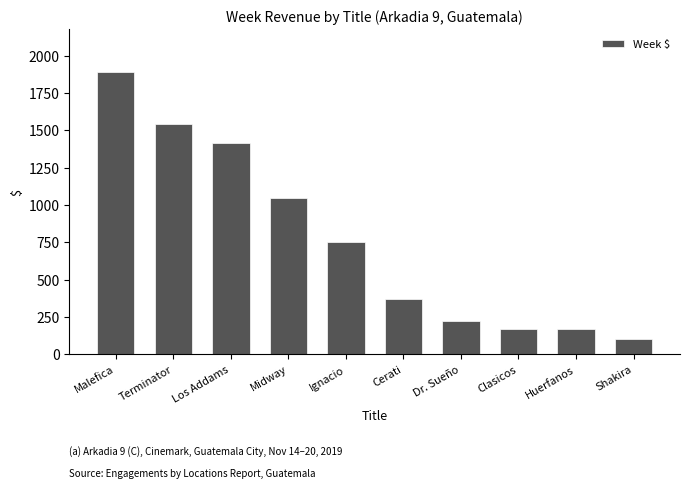

Which label corresponds to the smallest value in the chart?

Shakira